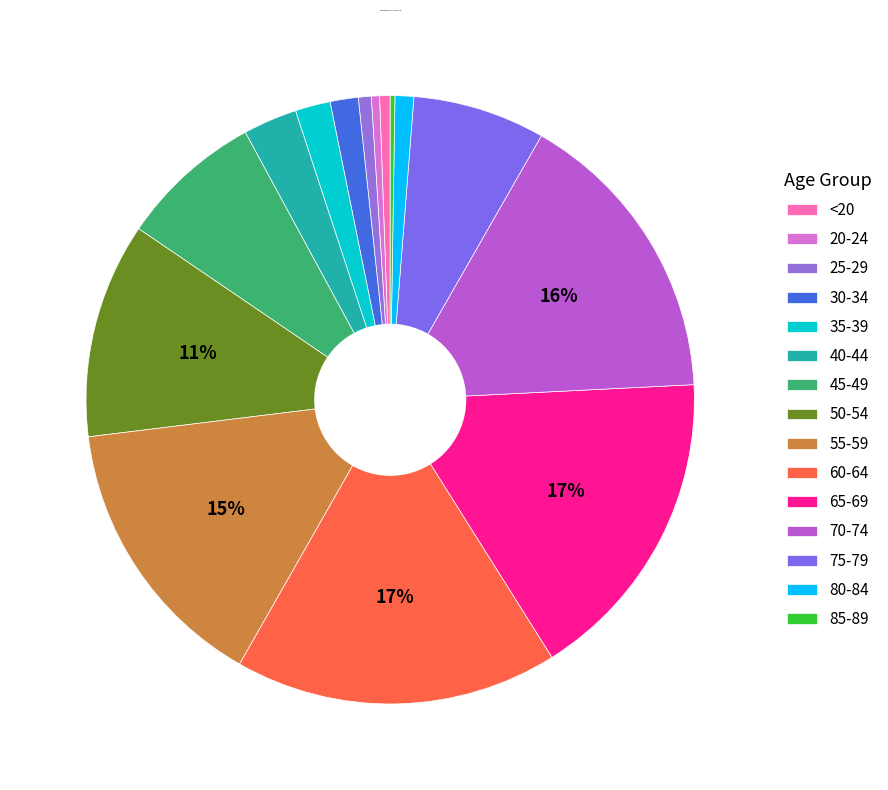

Is 35-39 the majority of the pie?

No